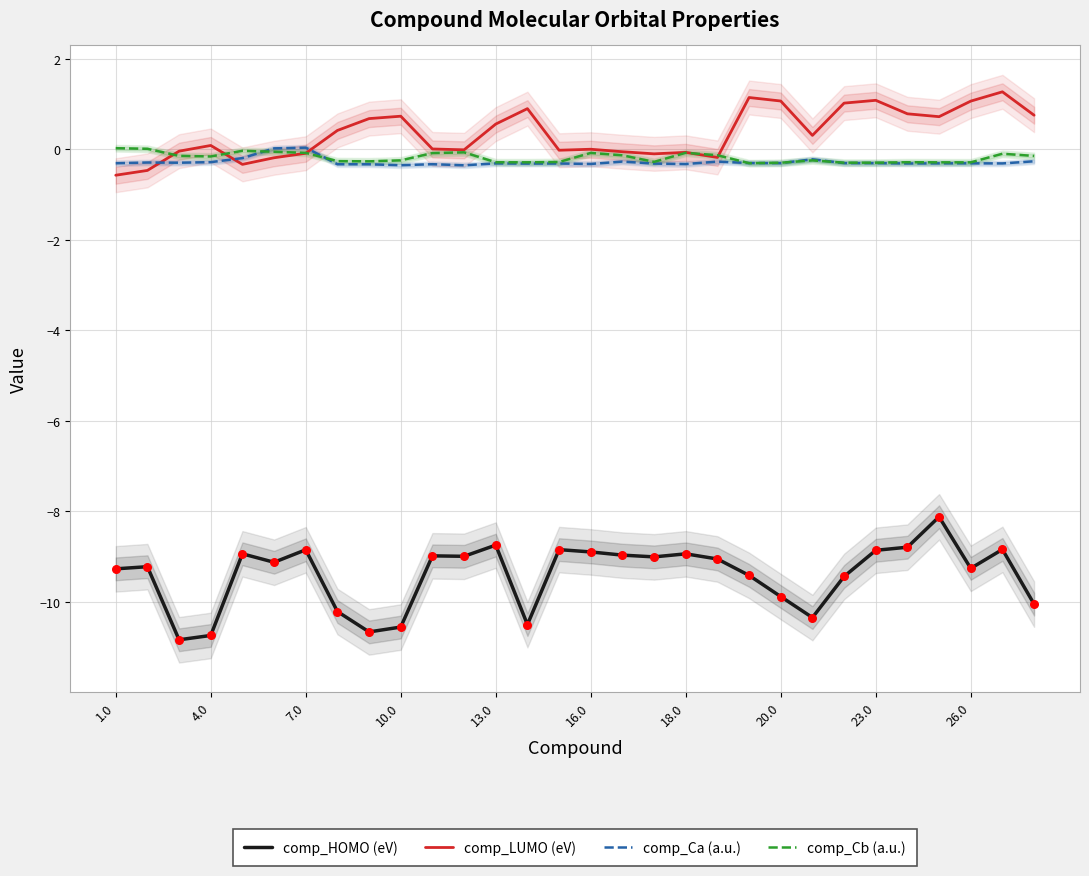

Which series reaches the maximum Y coordinate?

comp_LUMO (eV)